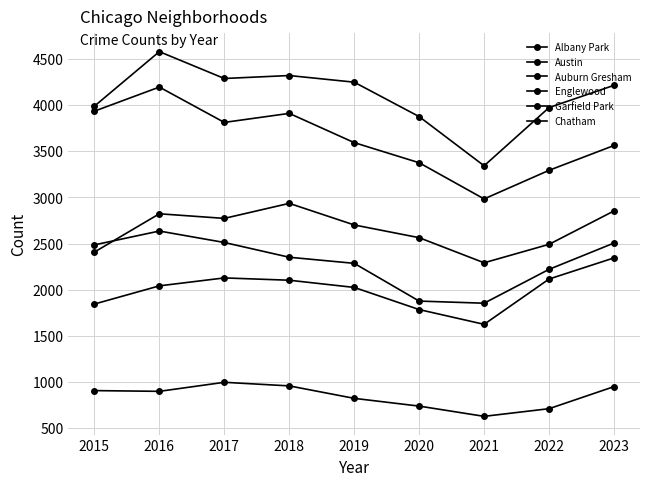

True or false: Auburn Gresham and Chatham cross at least once.

False